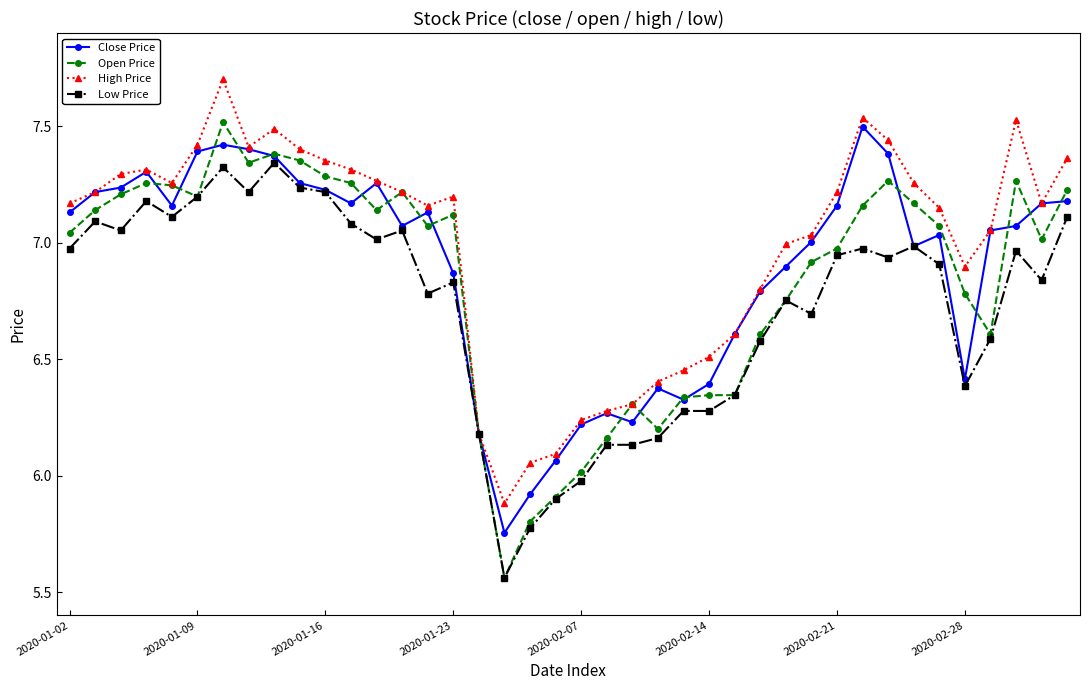

Which series ends up on top after the final intersection of Open Price and Close Price?

Open Price